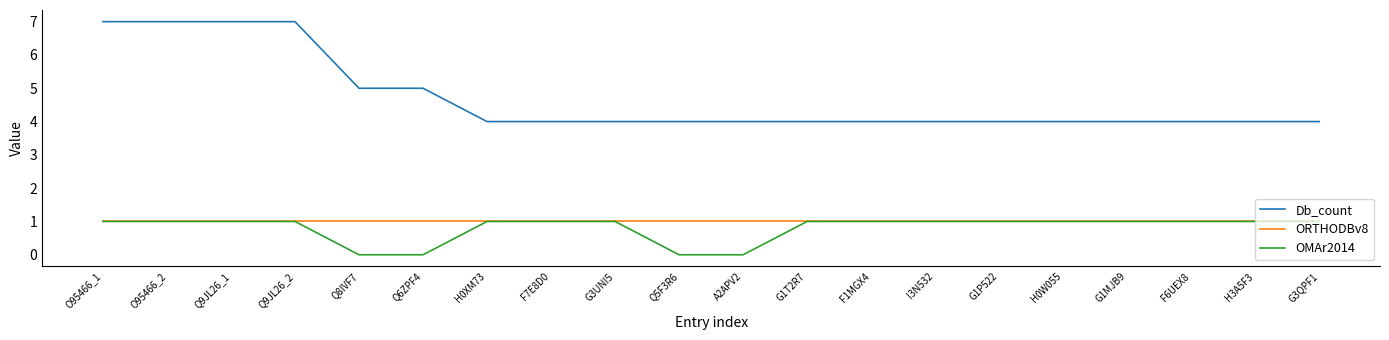

At Q6ZPF4, list the series in order from largest to smallest.

Db_count, ORTHODBv8, OMAr2014